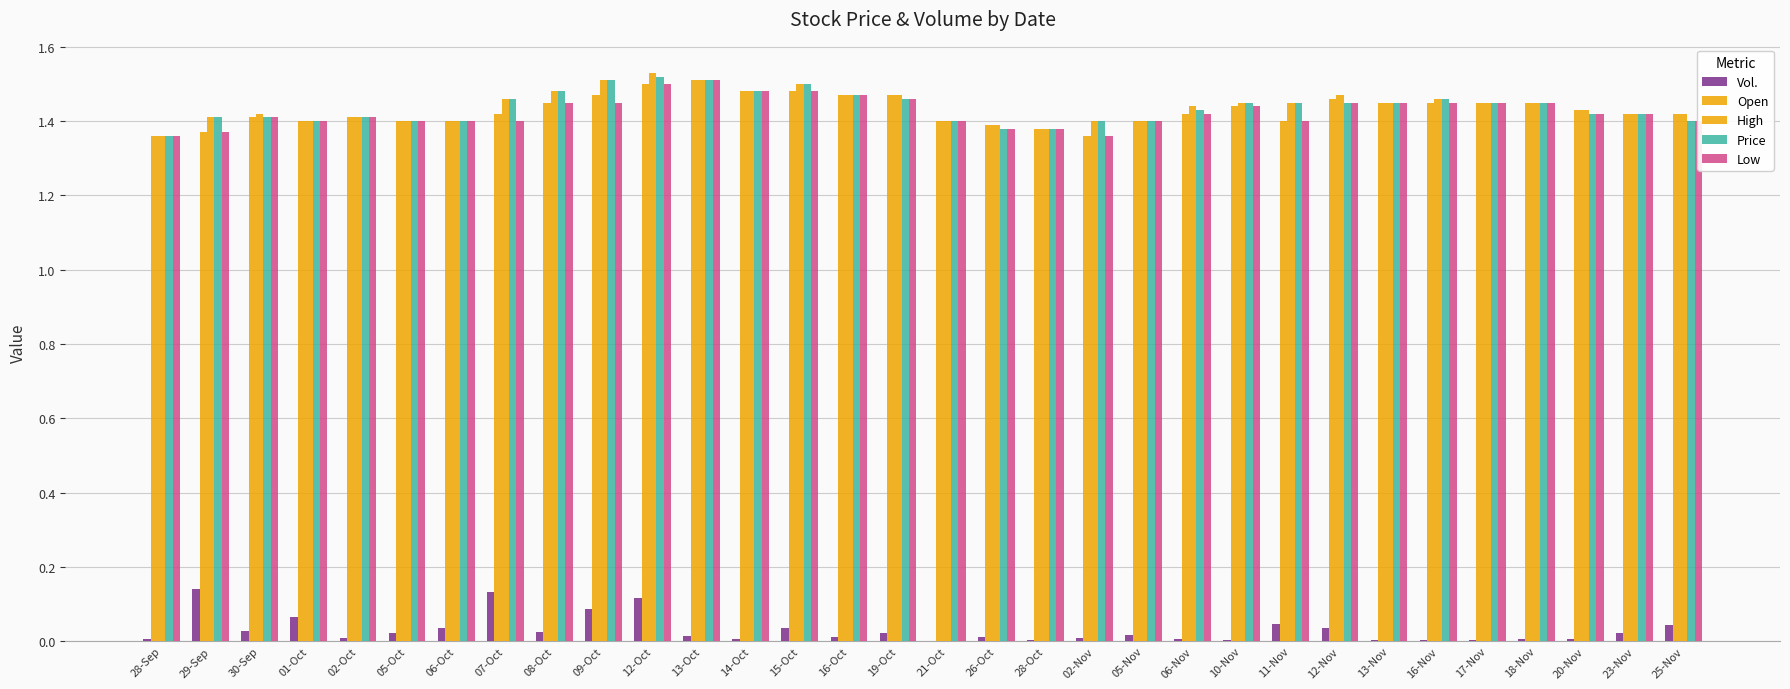

What is the difference between the second highest and second lowest values in the Low series?

0.1